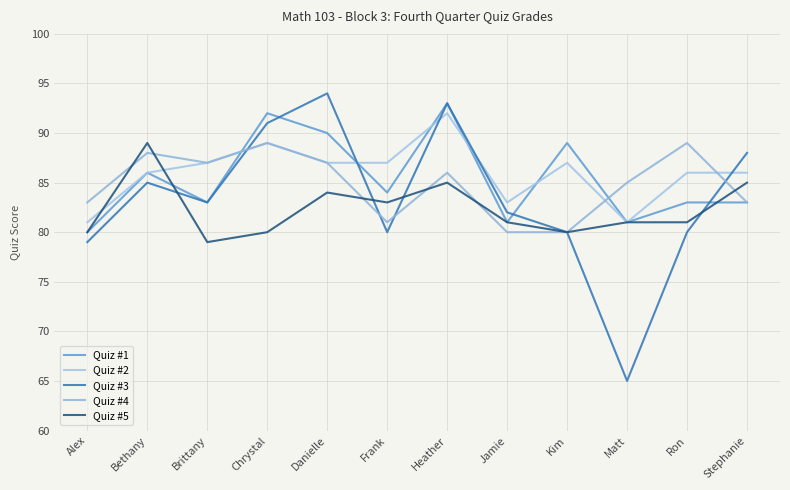

Between Kim and Stephanie, which is larger?

Kim